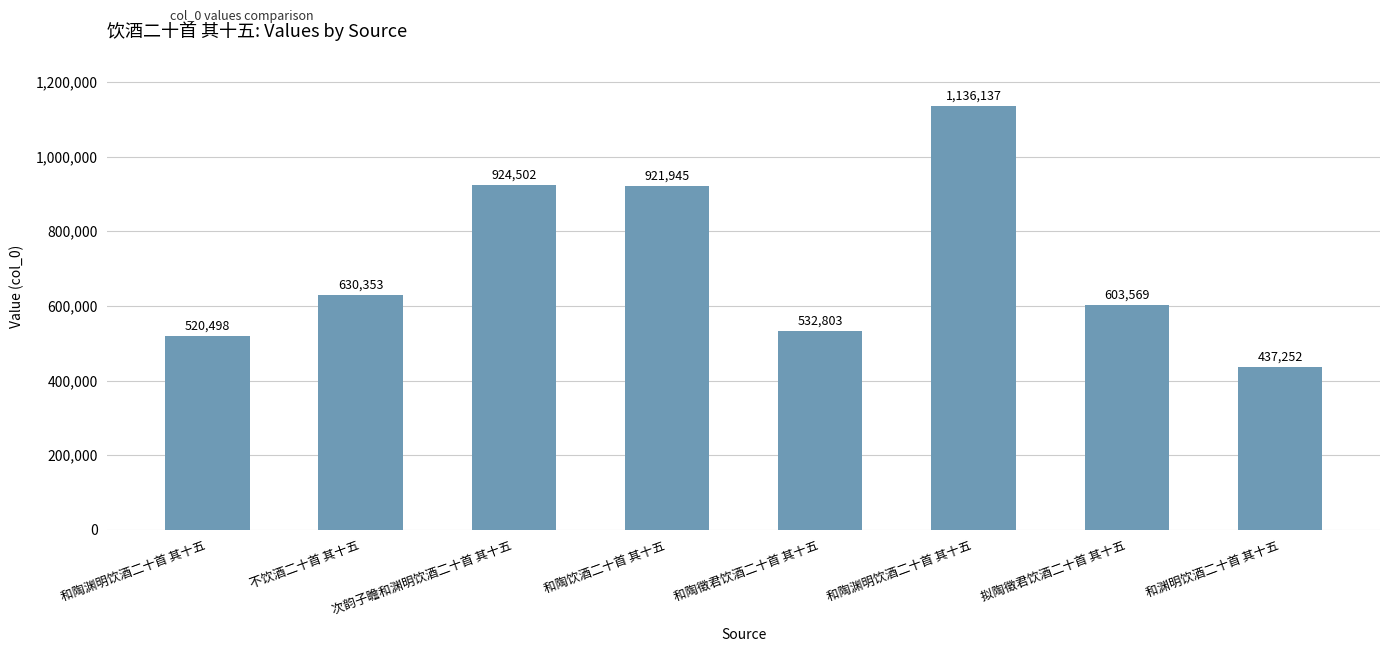

True or false: the data shows 630353 at 不饮酒二十首 其十五.

True